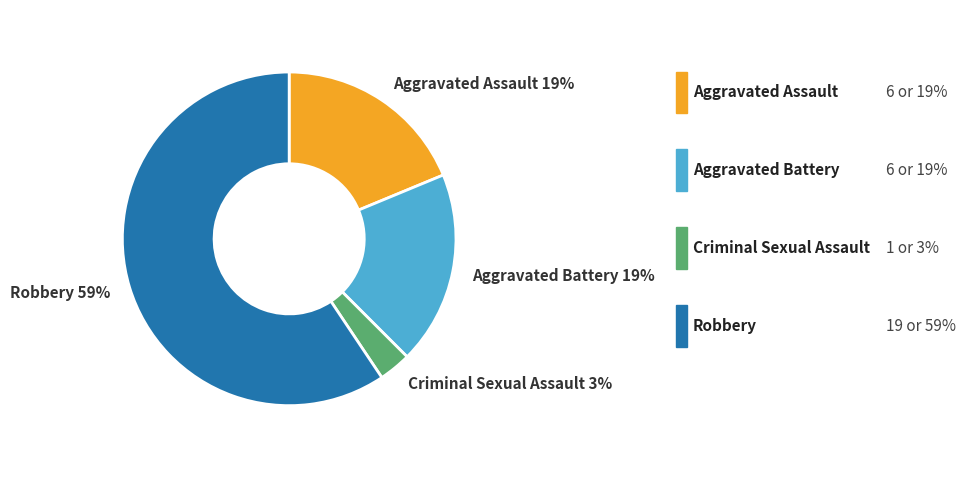

What percentage is the Criminal Sexual Assault slice, to the nearest percent?

3%